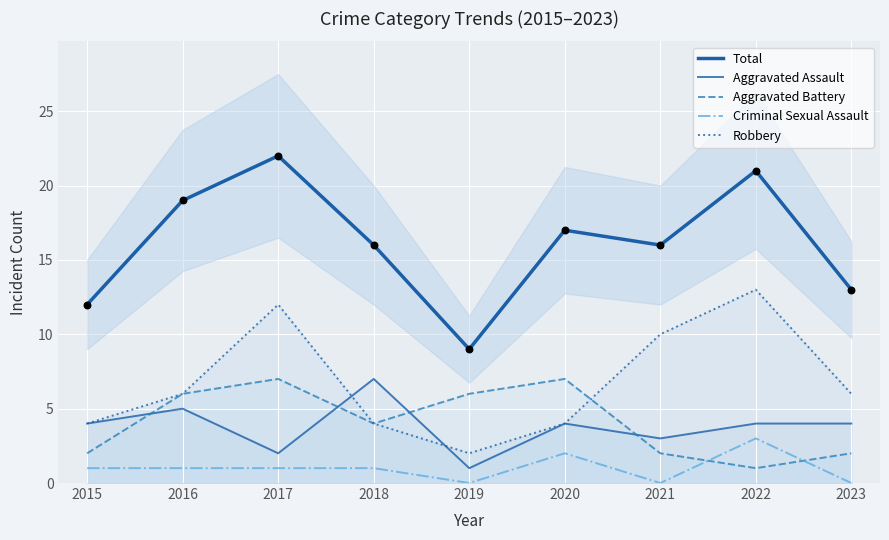

Which series has the widest spread of Y values?

Total